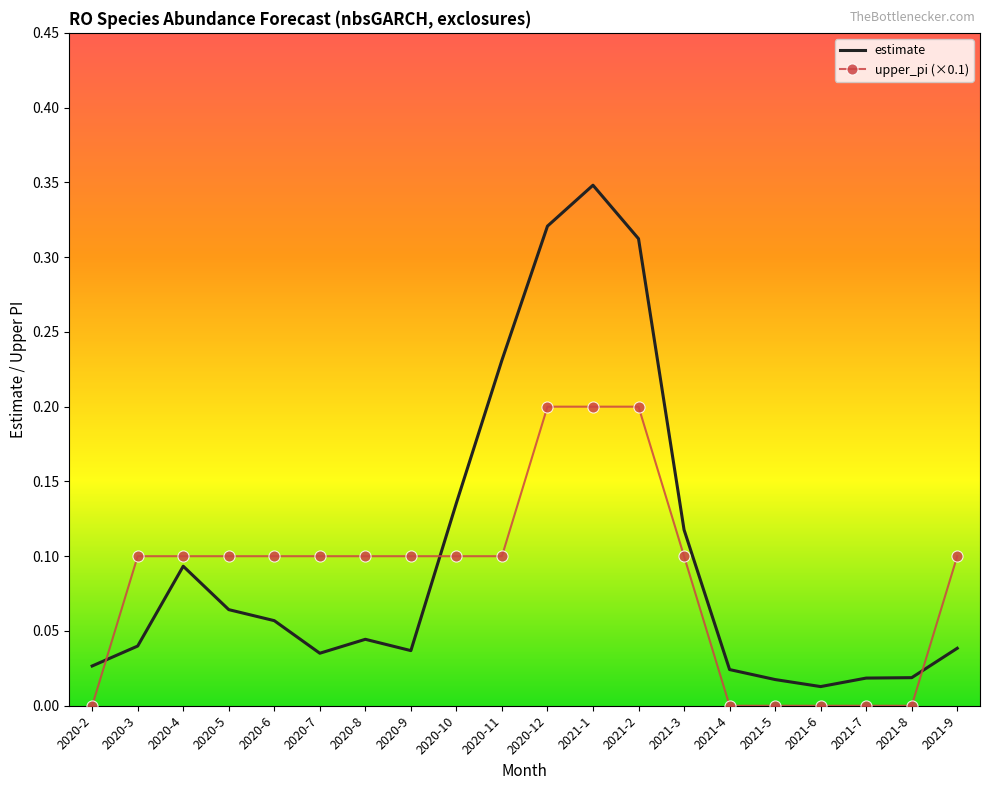

Which category has the lowest value in the estimate series?

2021-6